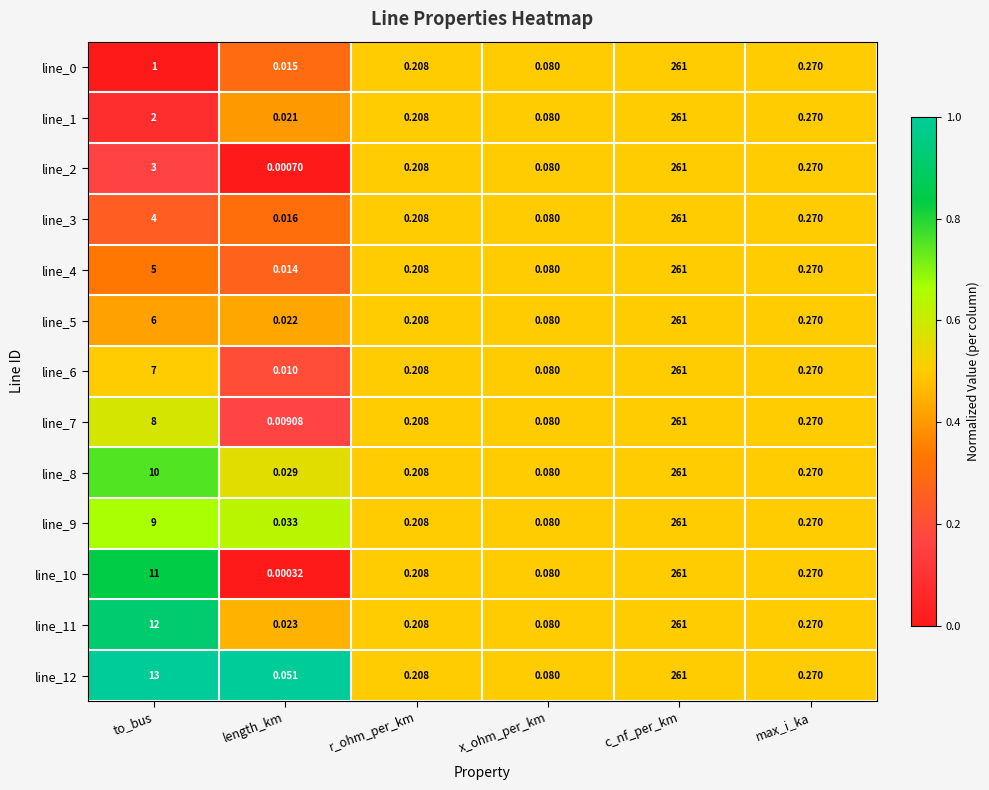

At which category is the sum across all series the highest?

c_nf_per_km